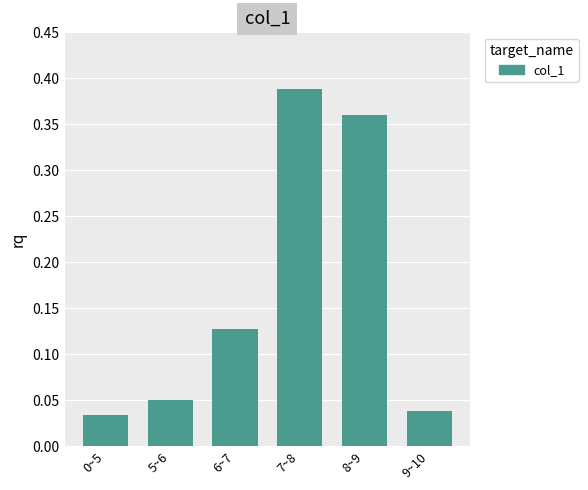

At which category does the chart reach its peak across all series?

7~8